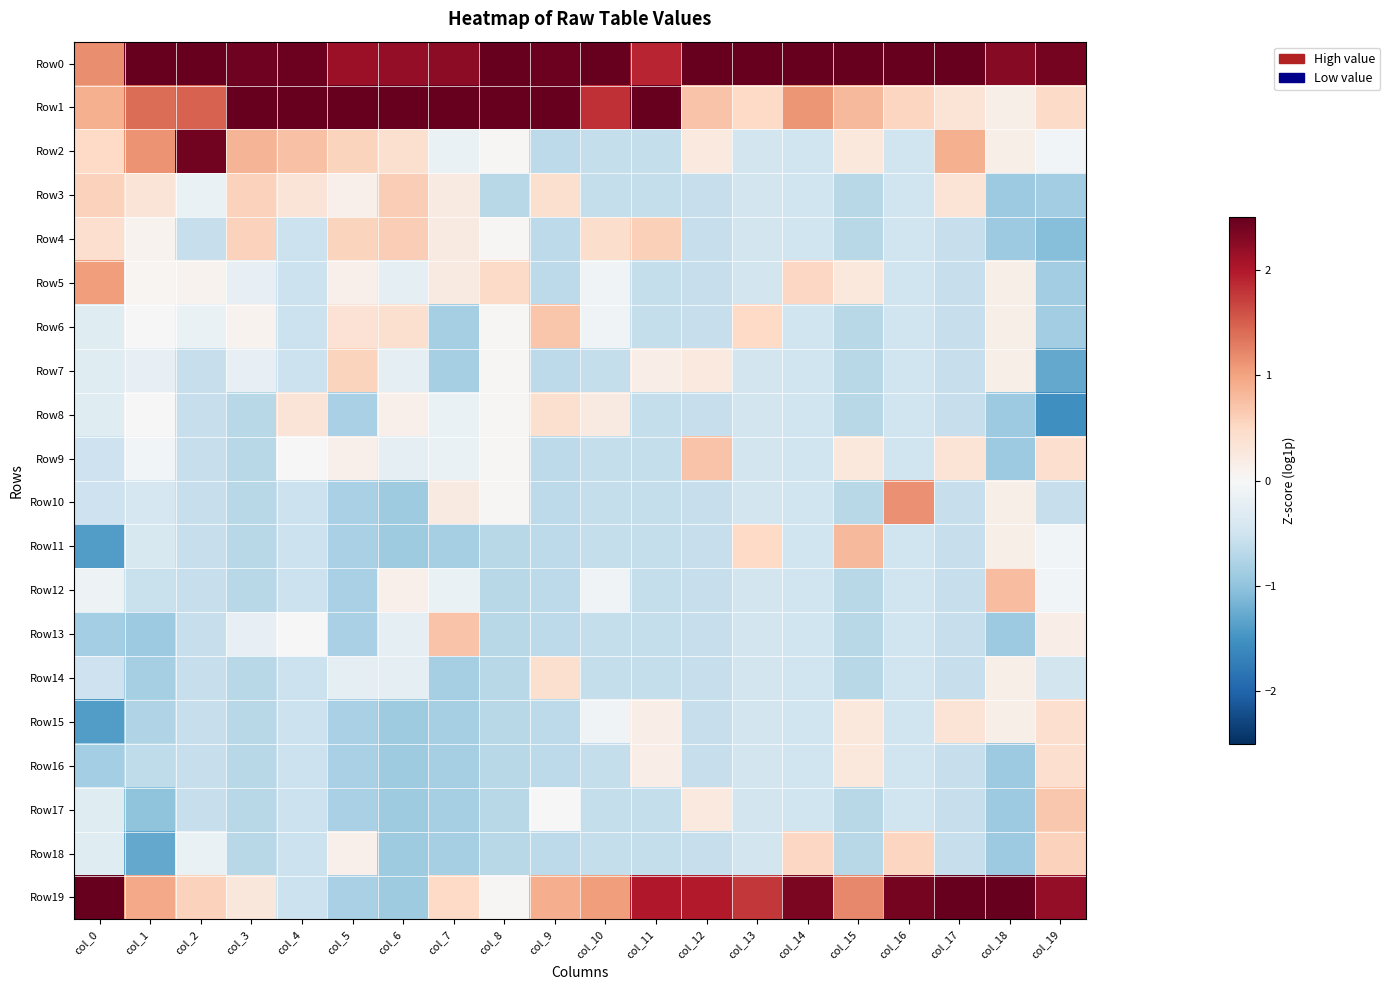

What is the minimum value shown in the chart?

-1.5